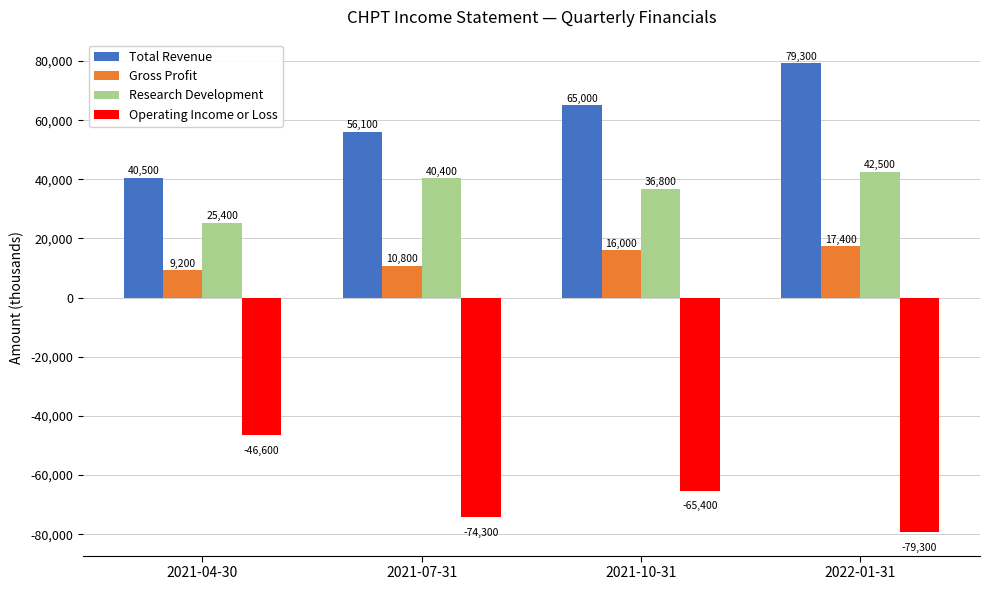

Between 2021-07-31 and 2022-01-31, which series saw the biggest shift?

Total Revenue